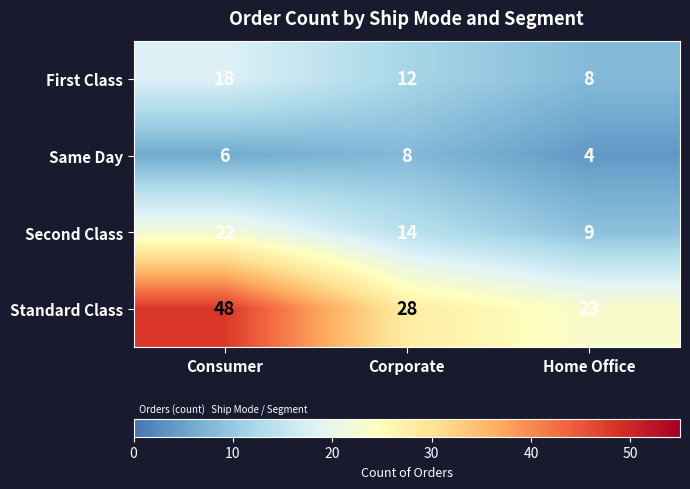

At which label is Standard Class closest to 35?

Corporate